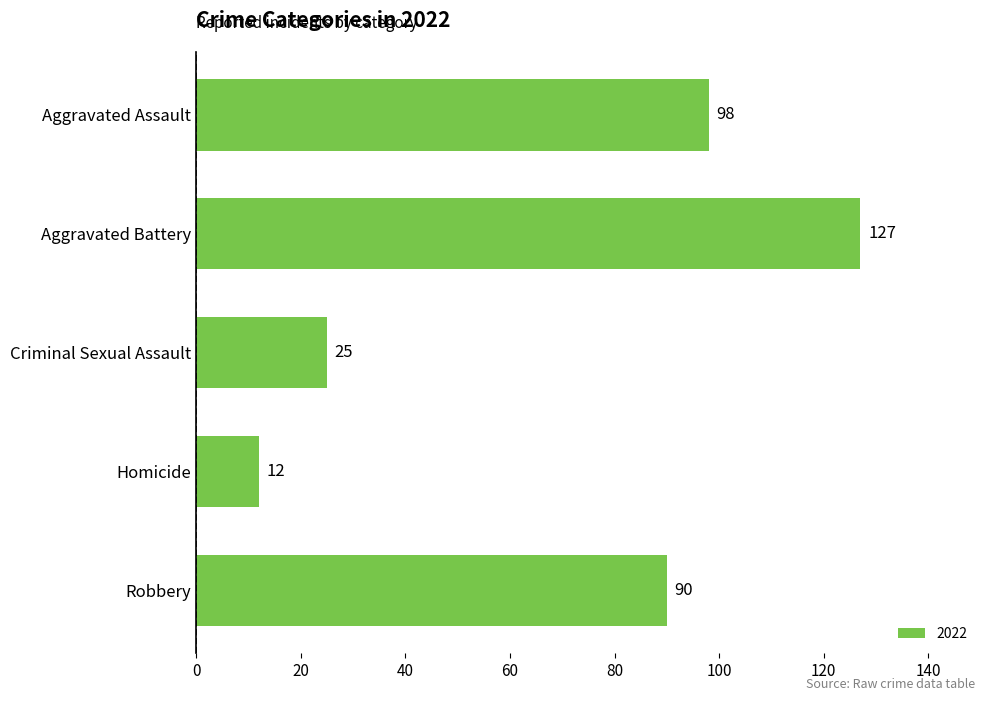

Which category has the highest value across all series?

Aggravated Battery